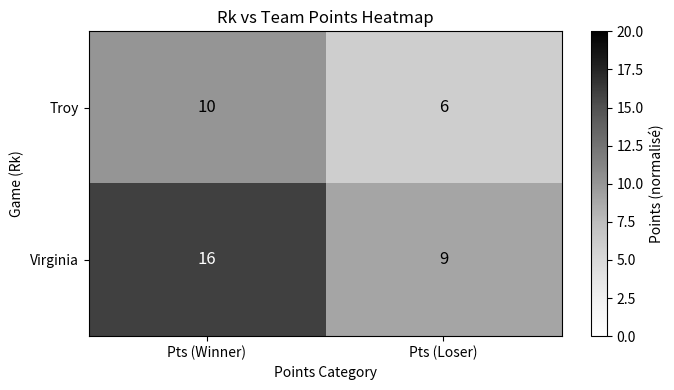

The value of Troy at Pts (Winner) is 10. True or false?

True